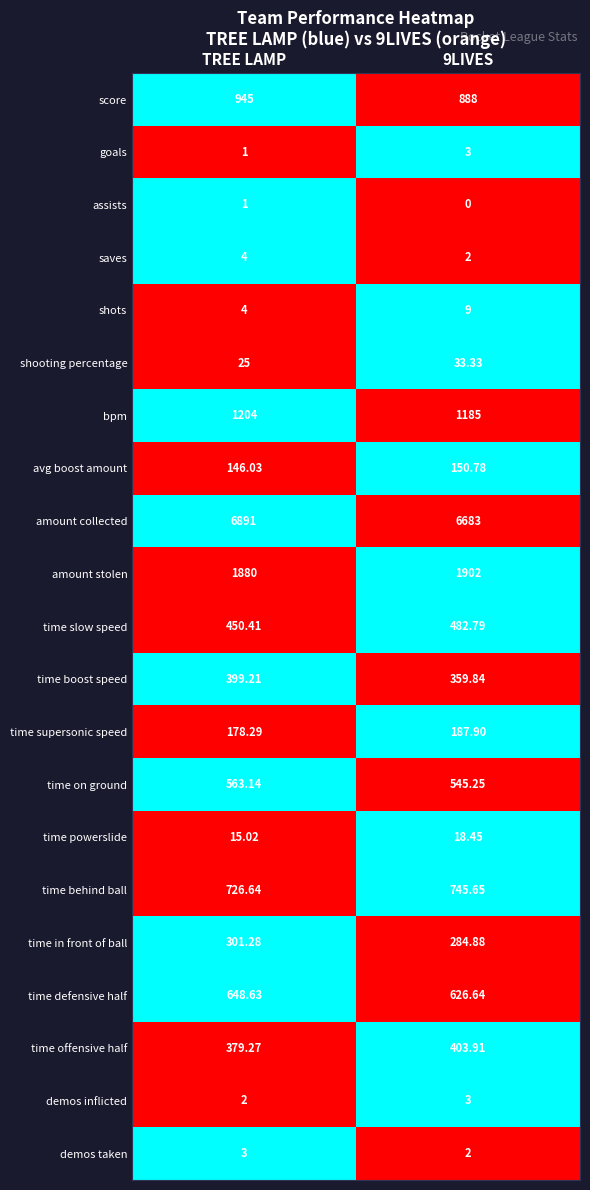

Which series has the largest range (max minus min)?

amount collected